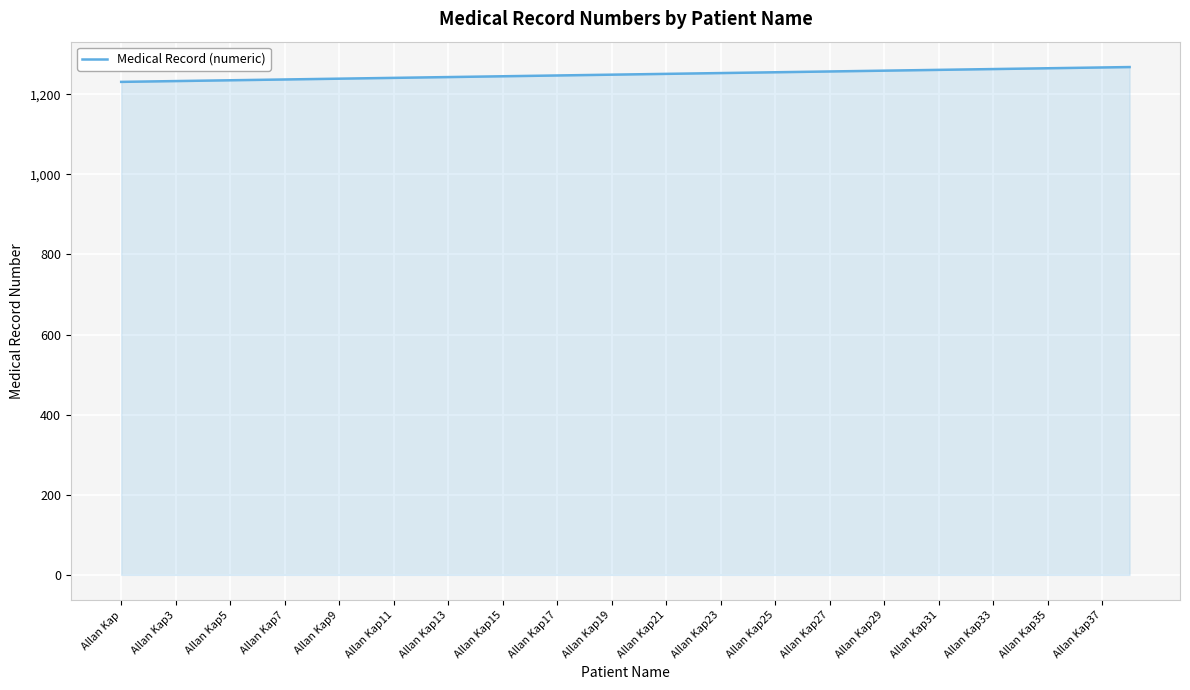

How many lines are shown in the chart?

1